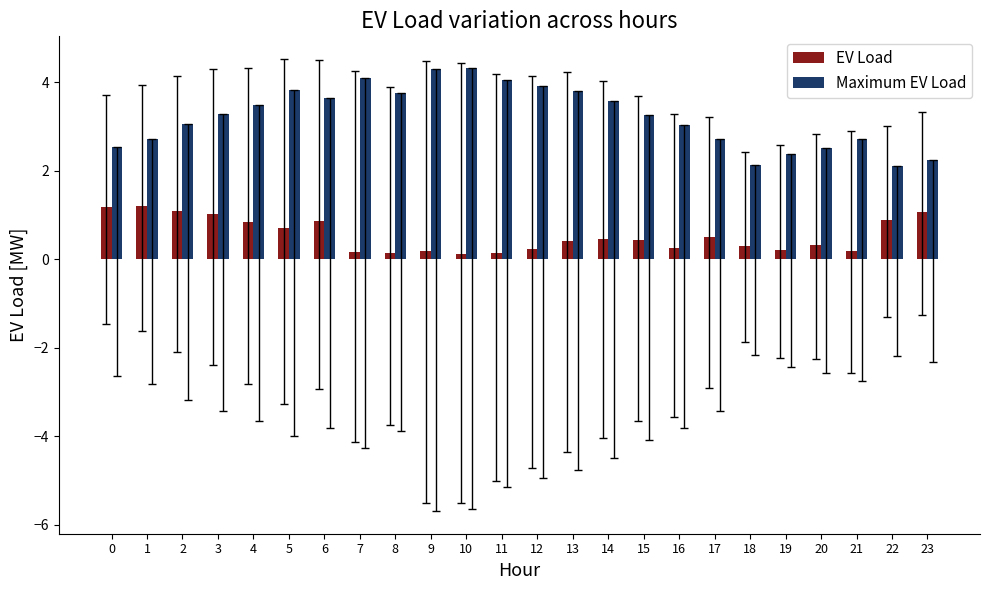

What is the average value of the Maximum EV Load series?

3.2